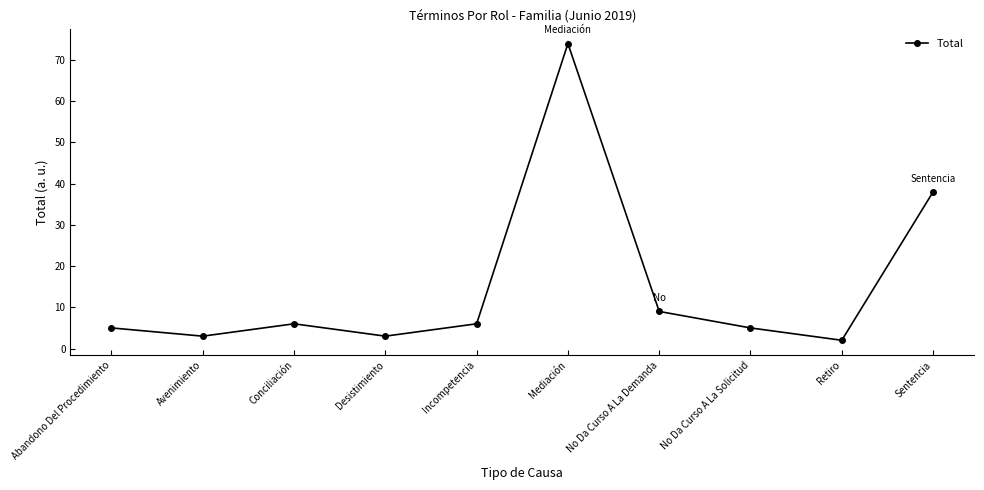

The chart shows a value of 118 at Mediación. True or false?

False